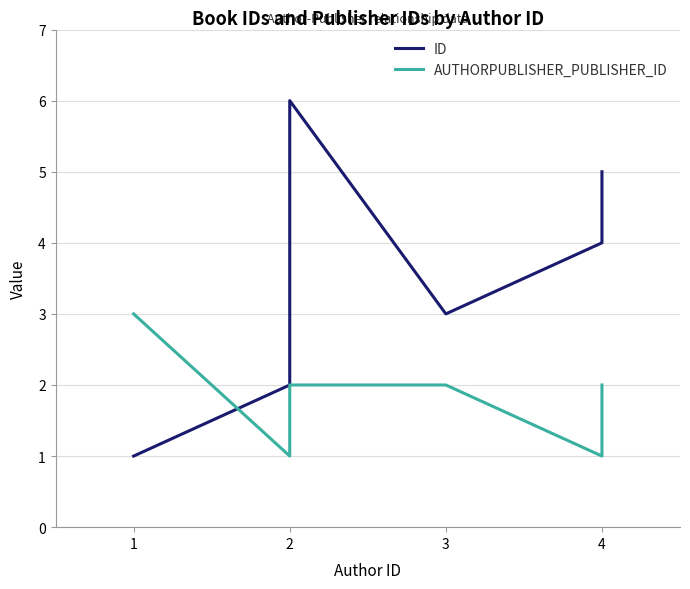

Which series has the largest range (max minus min)?

ID